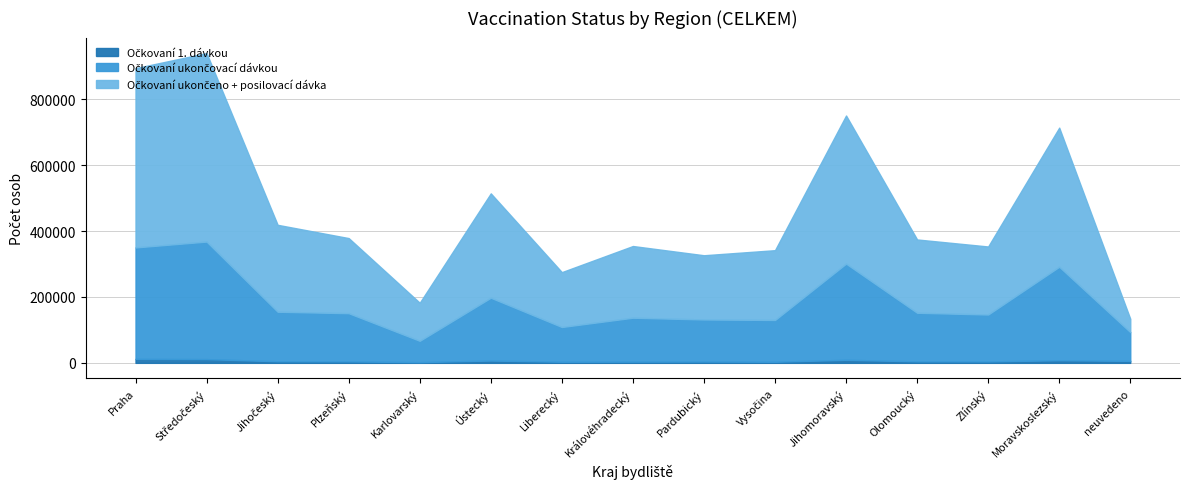

What is the spread (max minus min) of values at Plzeňský?

223680